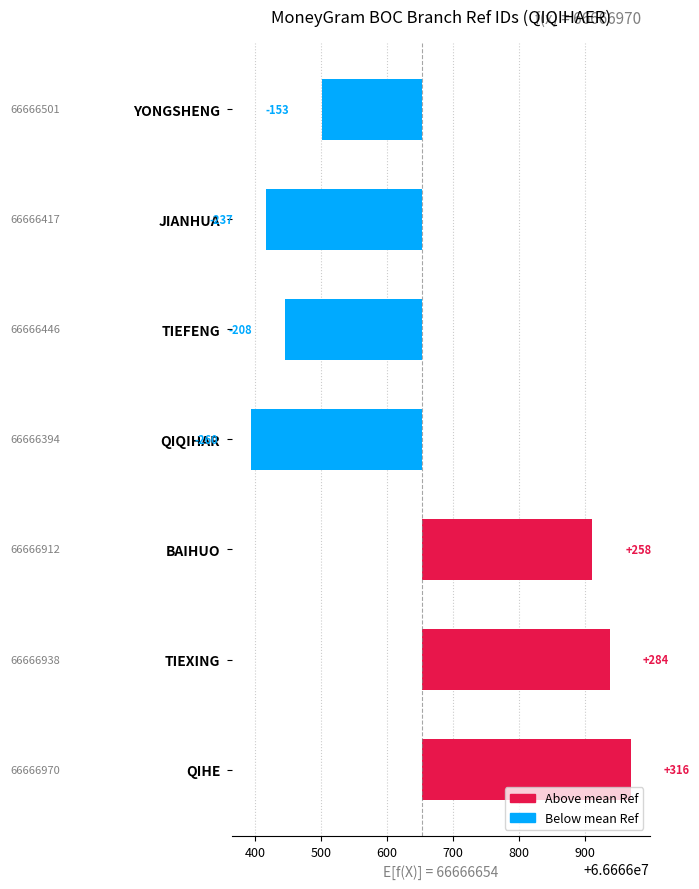

How many values are below zero?

4